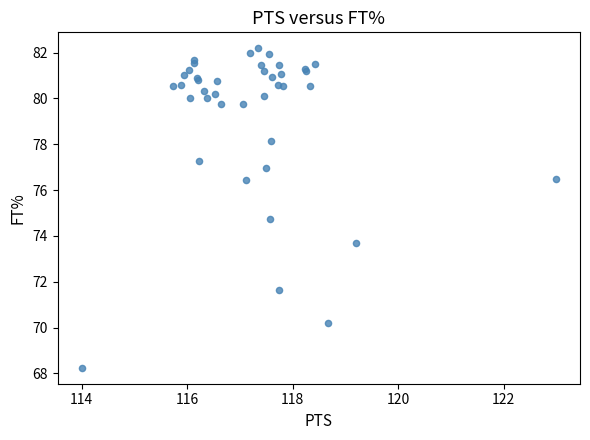

What Y value in the scatter plot is closest to 75?

74.7